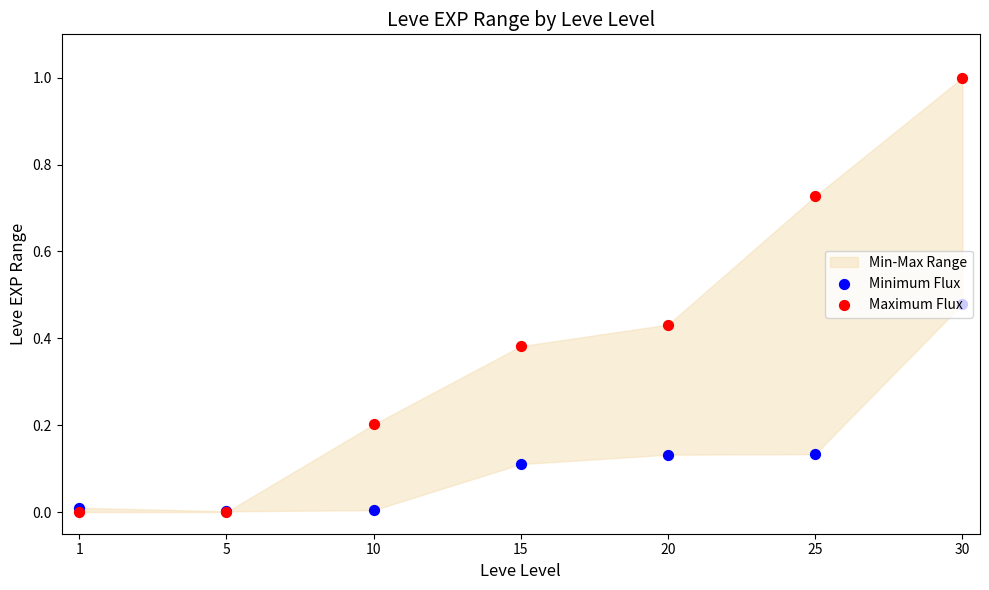

At which category is the sum across all series the highest?

30